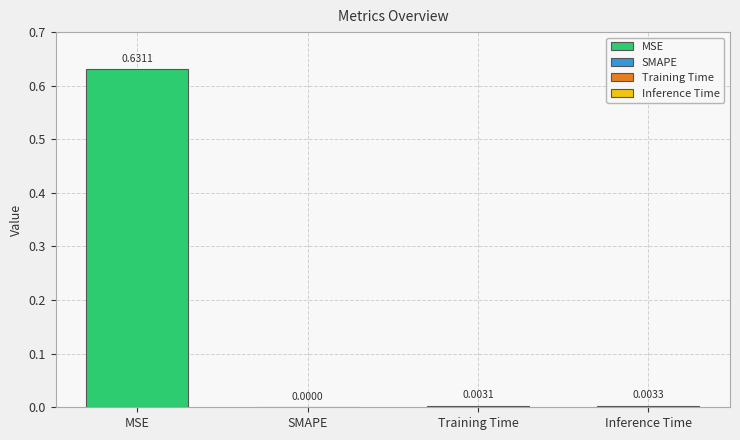

Which label corresponds to the largest value in the chart?

MSE